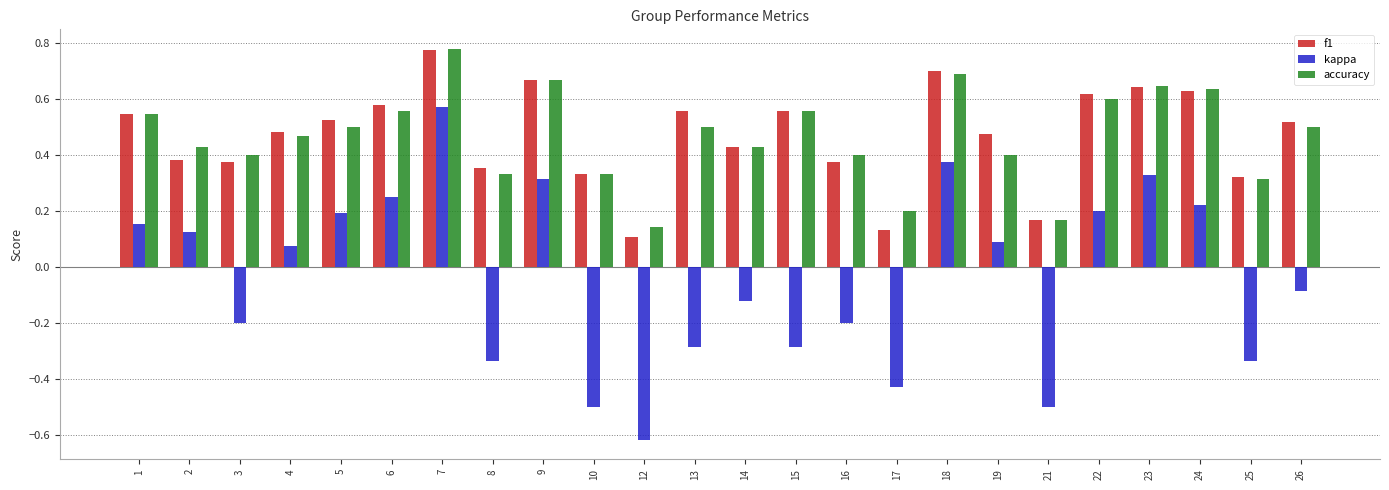

Which series changed the most between 15 and 17?

f1